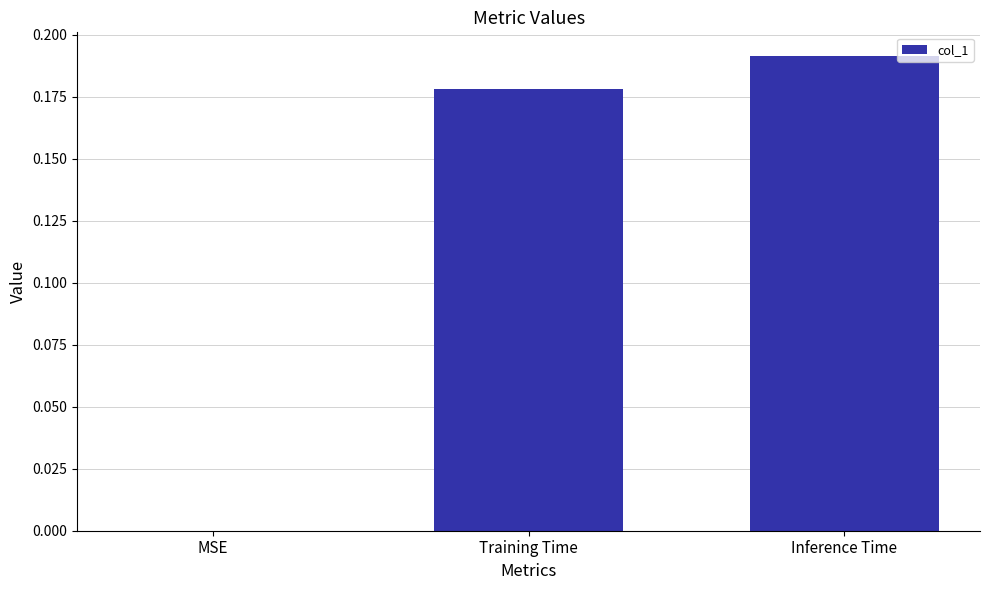

Is it true that the value at Training Time is 0.3?

False